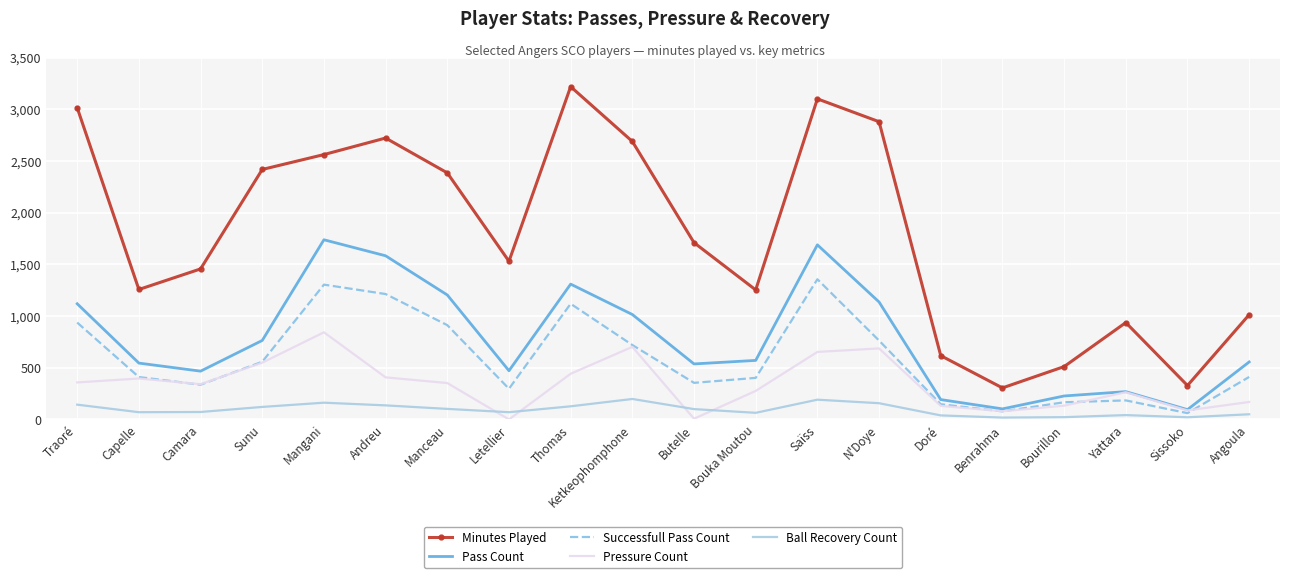

True or false: Minutes Played and Pass Count cross at least once.

False